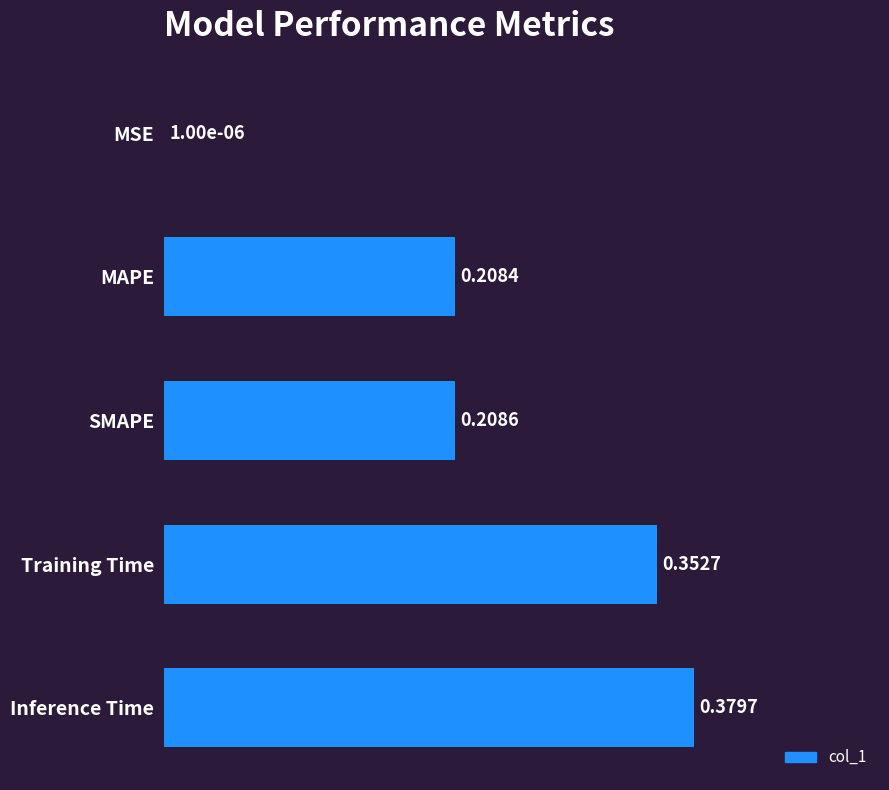

What is the sum of all values?

1.1